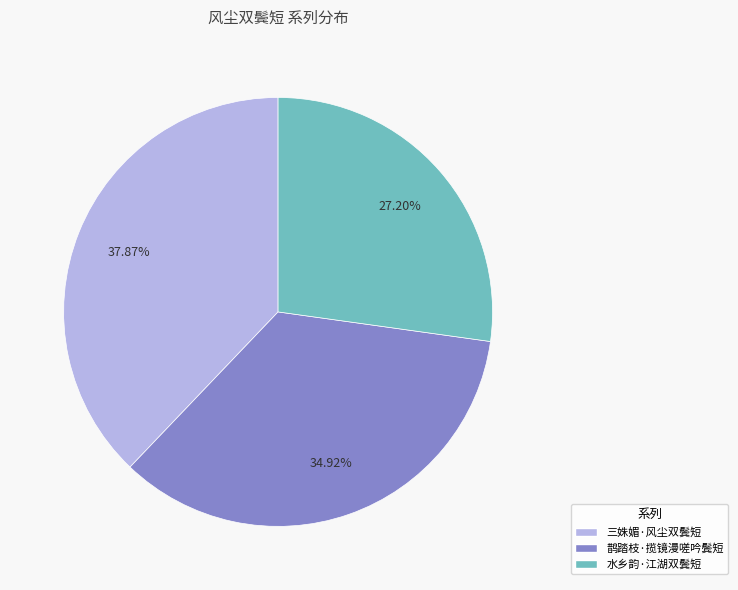

Which category has the biggest portion of the pie?

三姝媚·风尘双鬓短